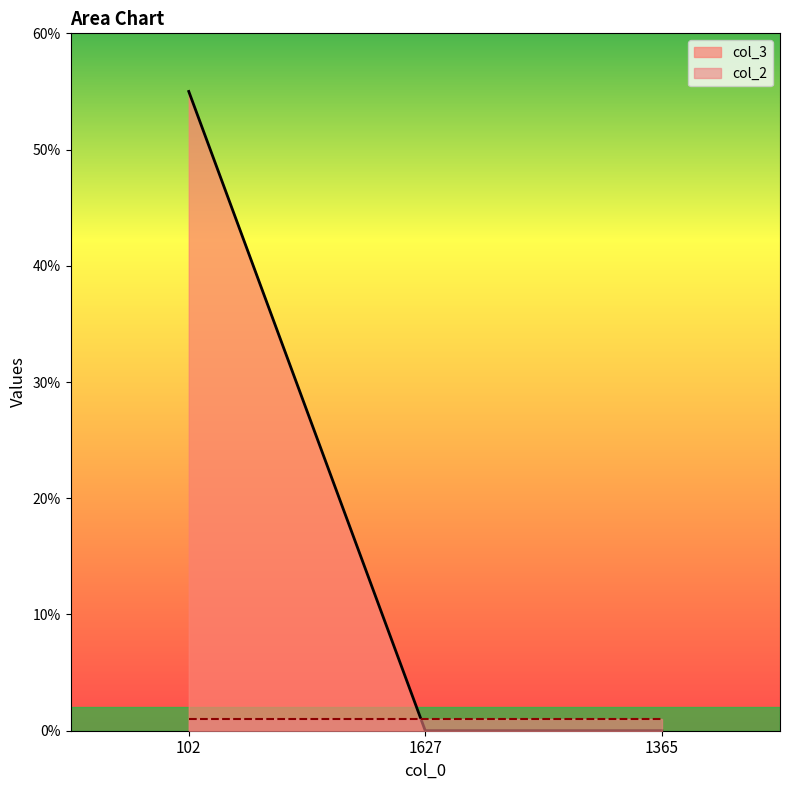

What is the label of the 3rd point from the left?

1365